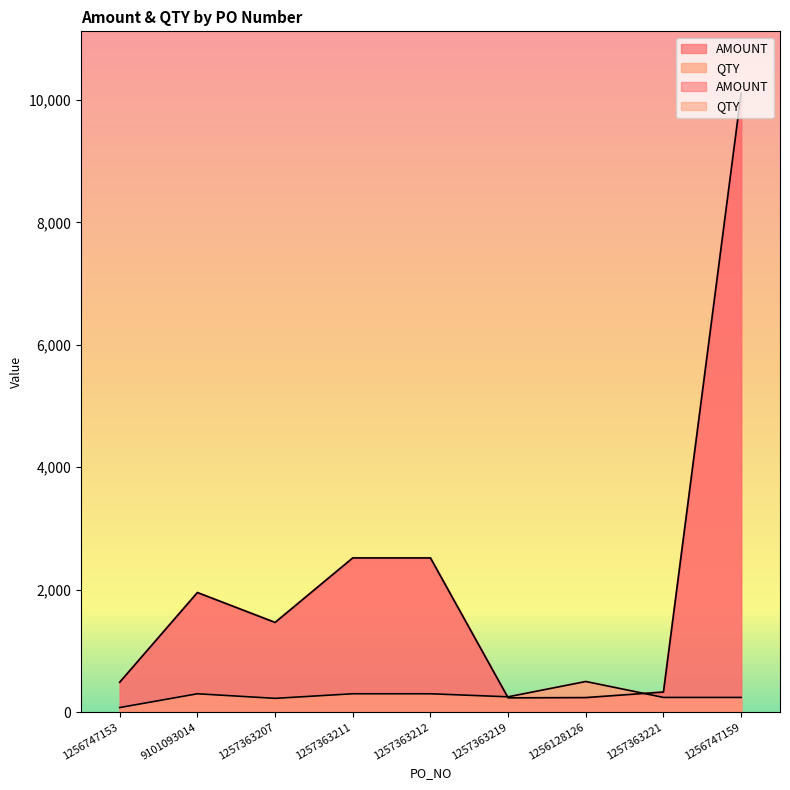

Between 1256128126 and 1257363211, which is larger?

1257363211